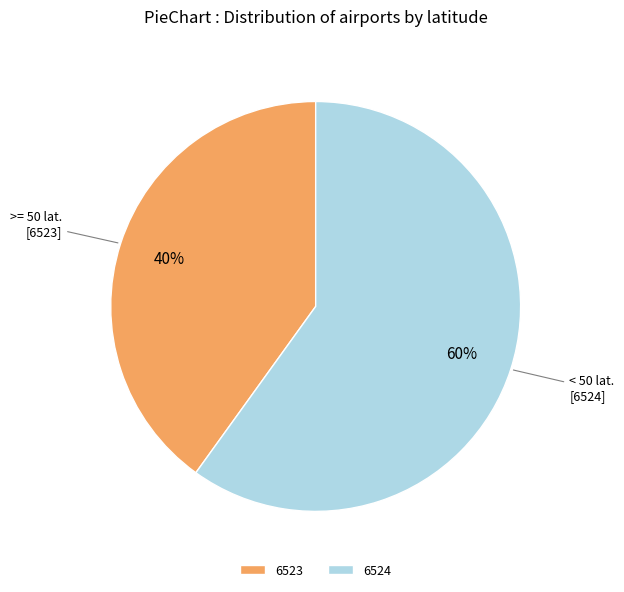

To the nearest percent, what is the difference between the largest and smallest slice percentages?

20%